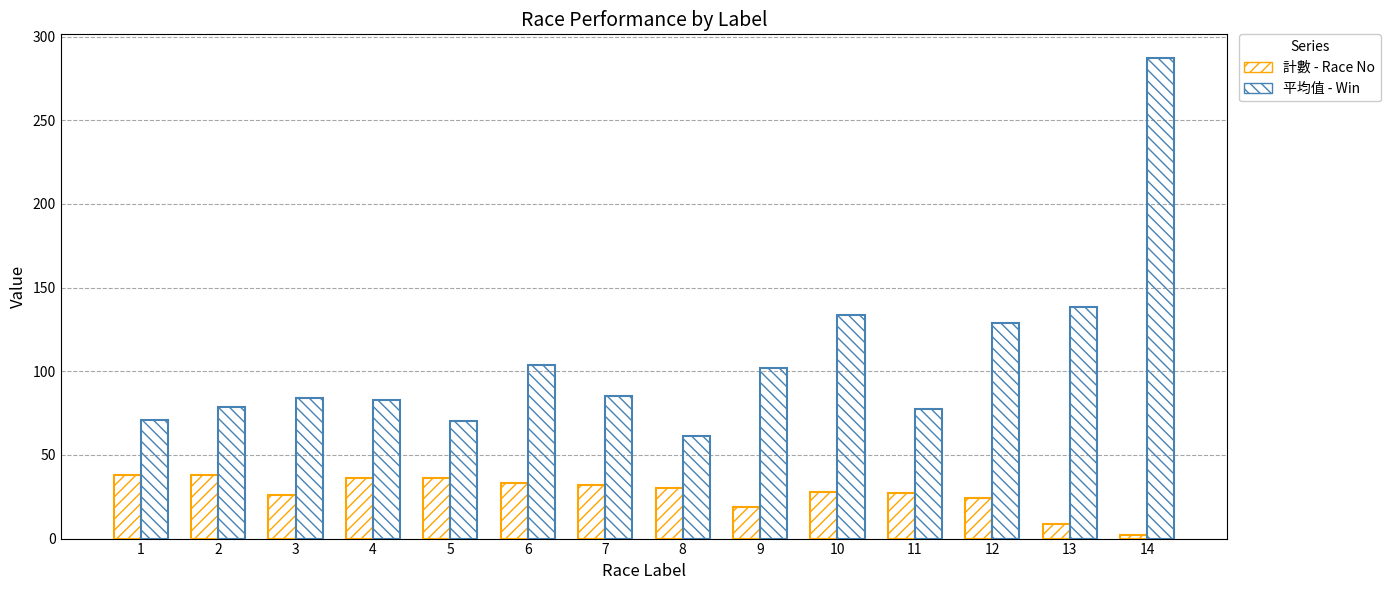

Where is 平均值 - Win nearest to the value 174?

13